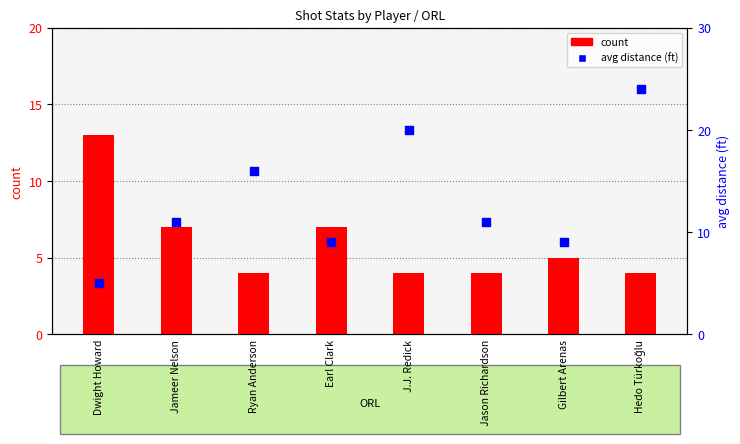

At how many categories does at least one series exceed 13?

3